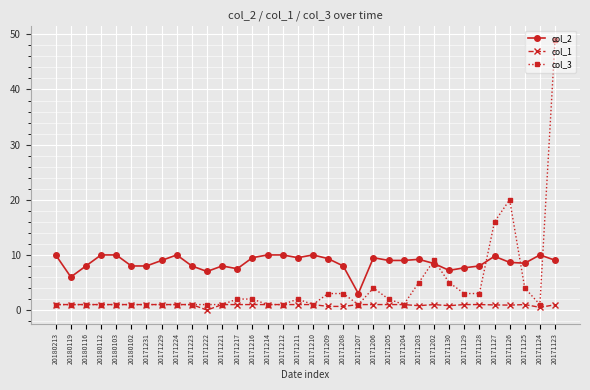

Which label corresponds to the largest value in the chart?

20171123